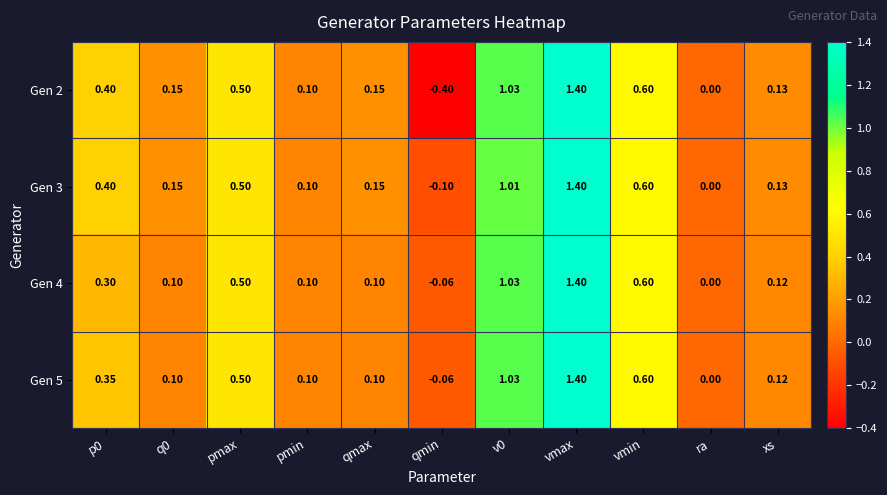

At which label is Gen 3 closest to 0?

ra